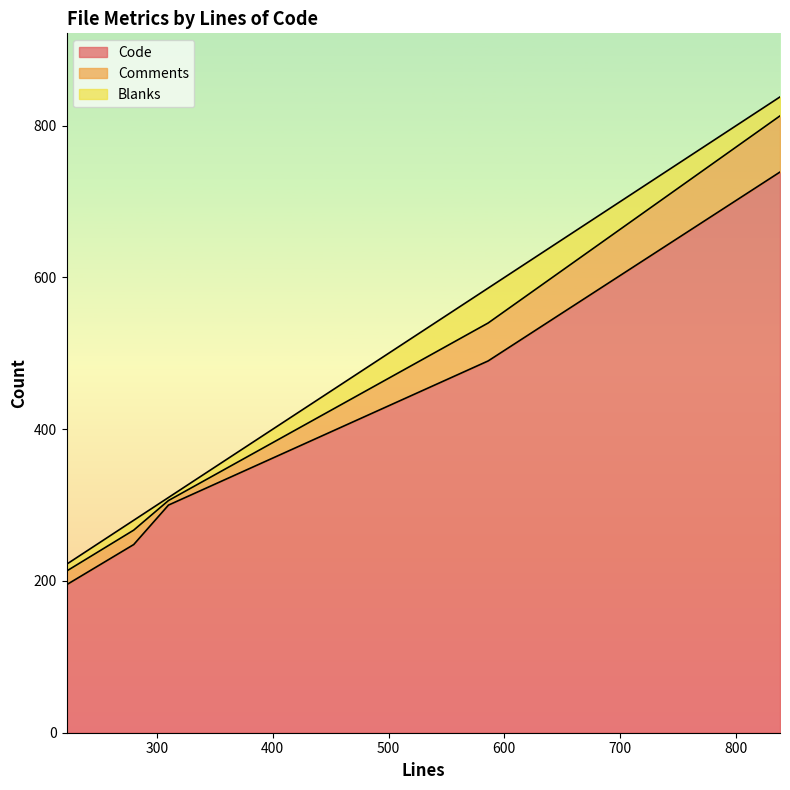

Where is the first local maximum for Code?

838